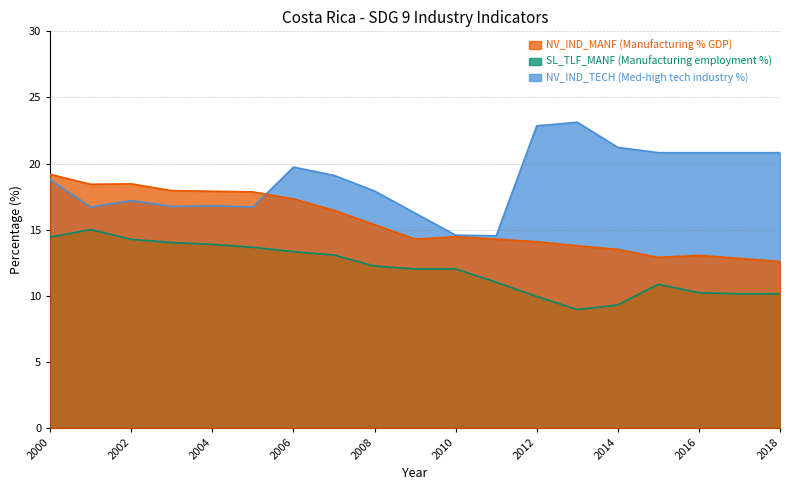

Where is NV_IND_MANF (Manufacturing % GDP) nearest to the value 15?

2008